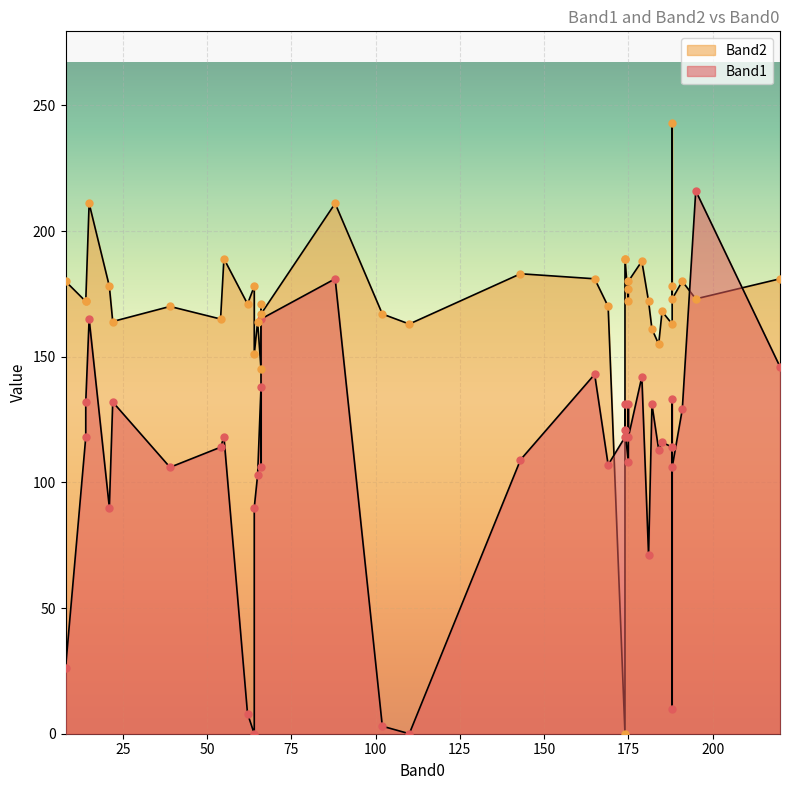

Which series contains the highest Y value?

Band2